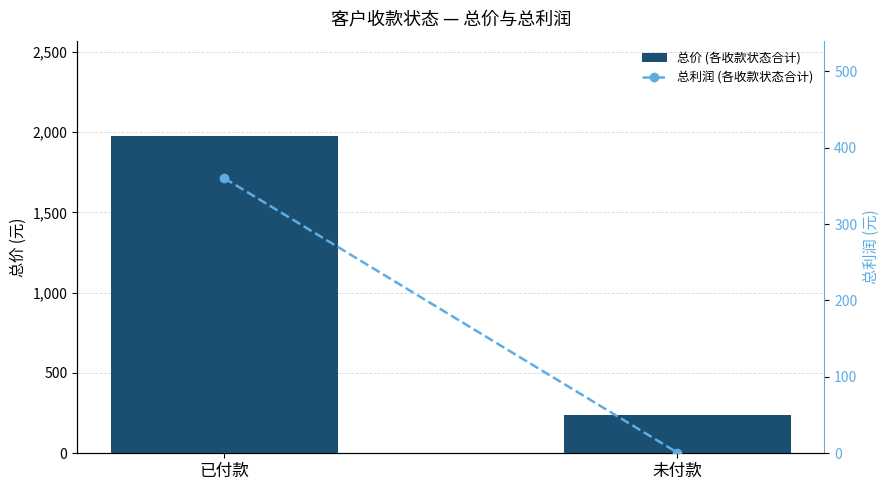

Between 已付款 and 未付款, which is larger?

已付款